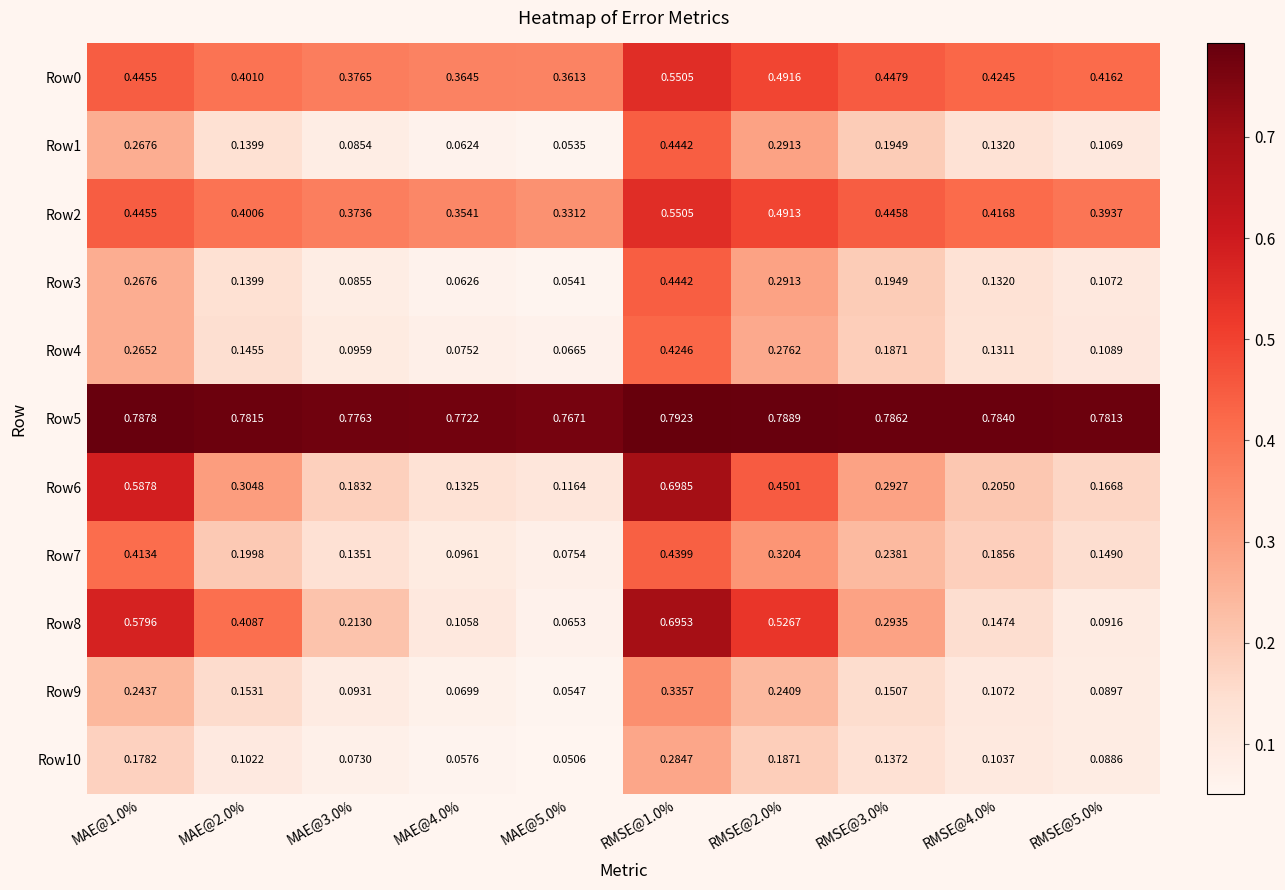

At how many categories does at least one series exceed 0?

10